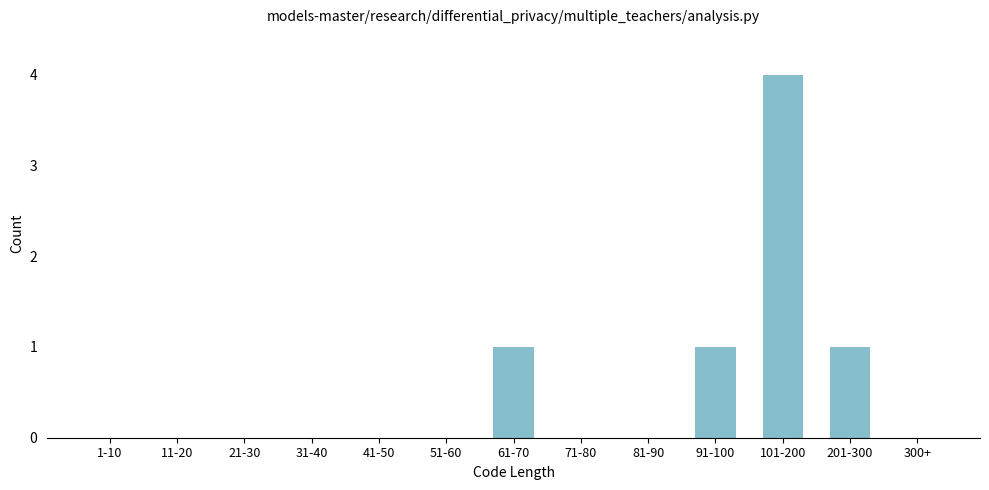

Reading left to right, what are all the values shown in this chart?

1-10=0	11-20=0	21-30=0	31-40=0	41-50=0	51-60=0	61-70=1	71-80=0	81-90=0	91-100=1	101-200=4	201-300=1	300+=0